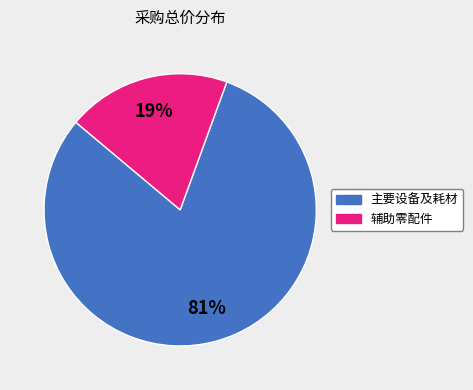

To the nearest percent, what is the average slice percentage?

50%